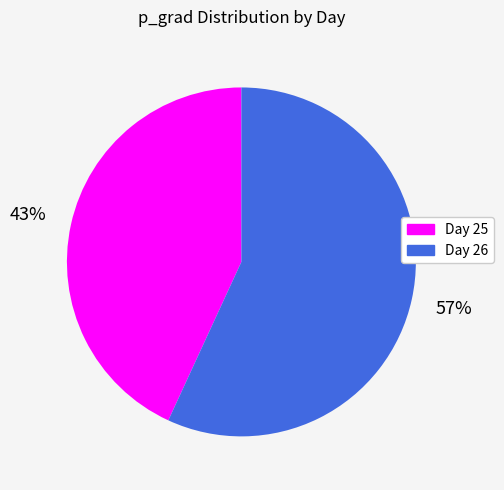

Combined, do Day 26 and Day 25 account for over 50%?

Yes